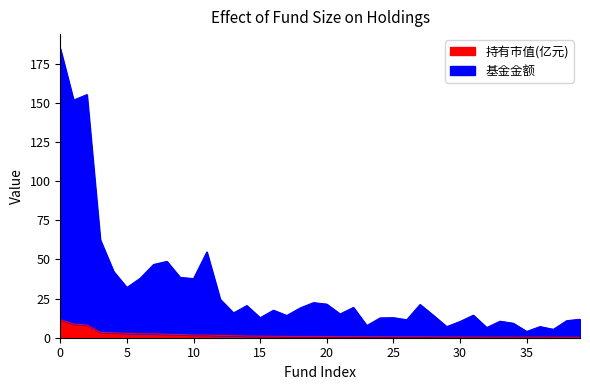

What is the approximate value of 持有市值(亿元) at 24?

0.7